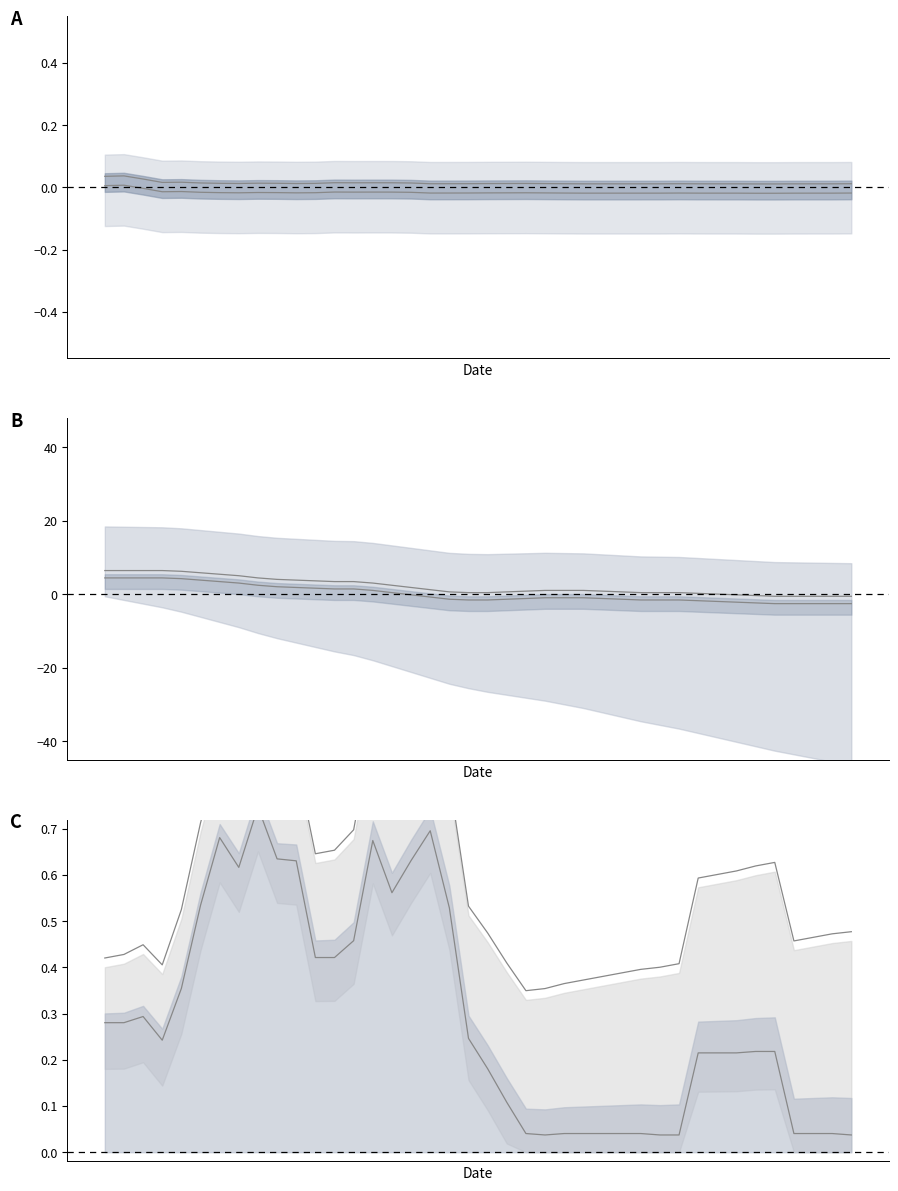

How many lines are shown in the chart?

6